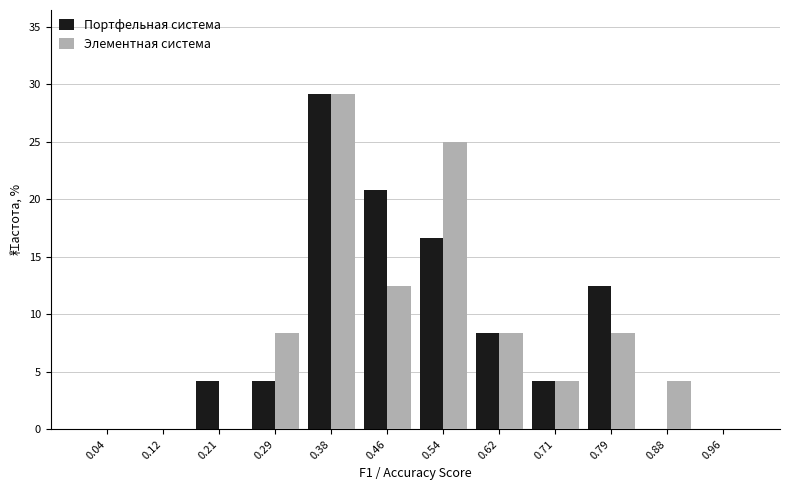

Reading left to right, list every range on the x-axis with the height of the bar of each series over it. Neither the bar edges nor the heights are printed on the chart, so give them approximately, as read against the axes.

0.00 to 0.08: Портфельная система=0	Элементная система=0
0.08 to 0.17: Портфельная система=0	Элементная система=0
0.17 to 0.25: Портфельная система=4.0	Элементная система=0
0.25 to 0.33: Портфельная система=4.0	Элементная система=8.5
0.33 to 0.42: Портфельная система=29.0	Элементная система=29.0
0.42 to 0.50: Портфельная система=21.0	Элементная система=12.5
0.50 to 0.58: Портфельная система=16.5	Элементная система=25.0
0.58 to 0.67: Портфельная система=8.5	Элементная система=8.5
0.67 to 0.75: Портфельная система=4.0	Элементная система=4.0
0.75 to 0.83: Портфельная система=12.5	Элементная система=8.5
0.83 to 0.92: Портфельная система=0	Элементная система=4.0
0.92 to 1.00: Портфельная система=0	Элементная система=0